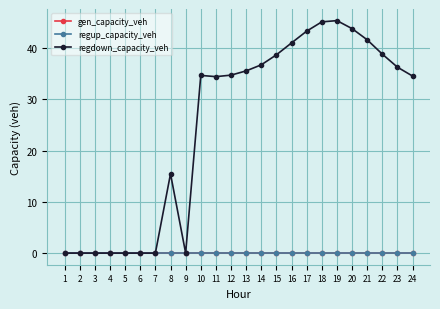

Is this an area chart (filled region under the line)?

No